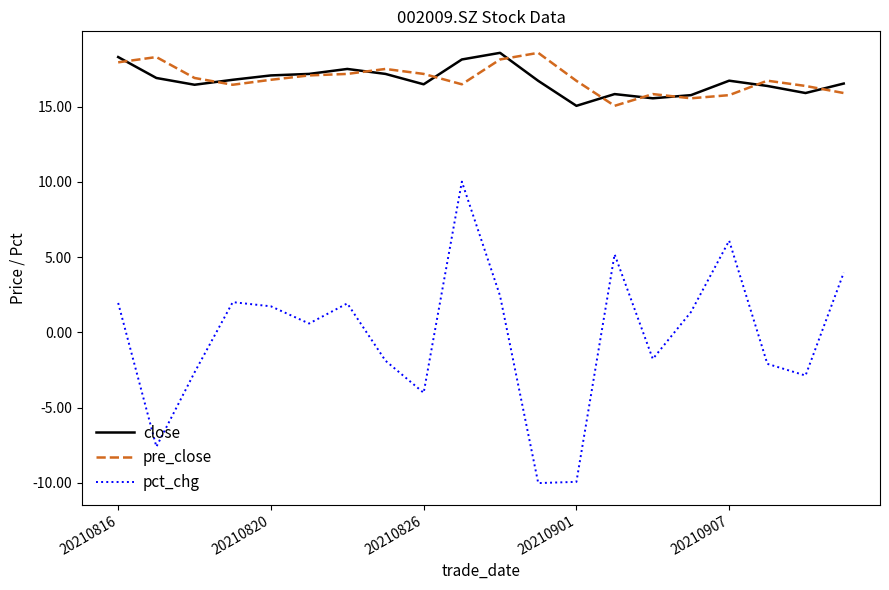

True or false: close and pct_chg cross at least once.

False